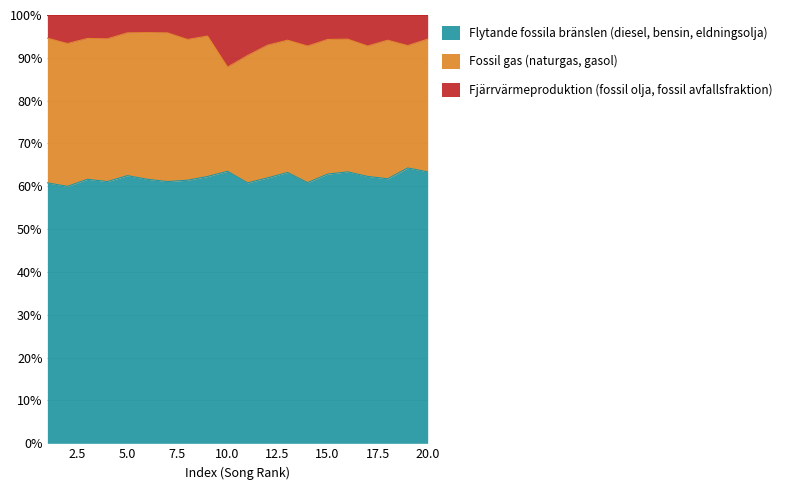

What is the highest value of the Flytande fossila bränslen (diesel, bensin, eldningsolja) series?

64.3